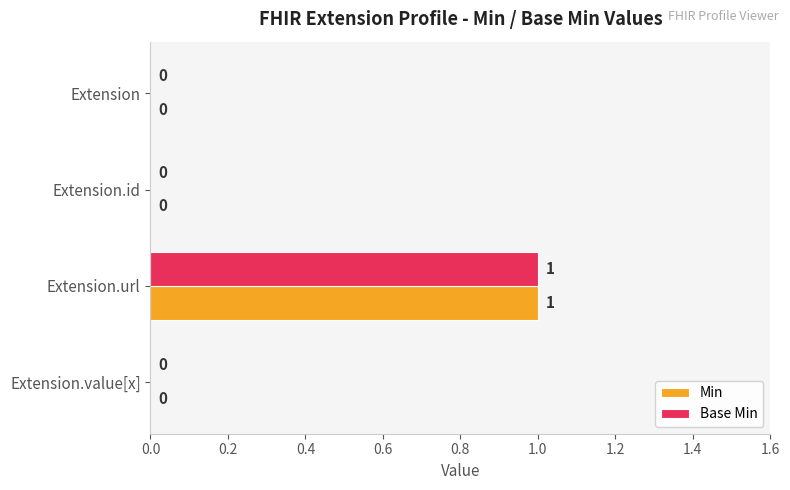

What are all the series names shown in the legend?

Min, Base Min